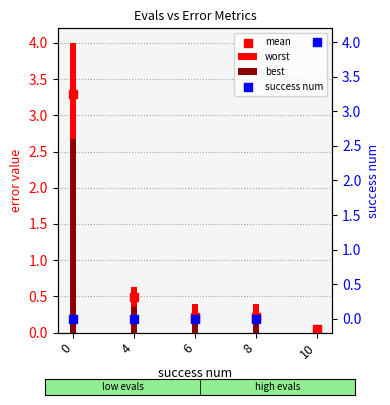

What are all the series names shown in the legend?

worst, best, mean, success num